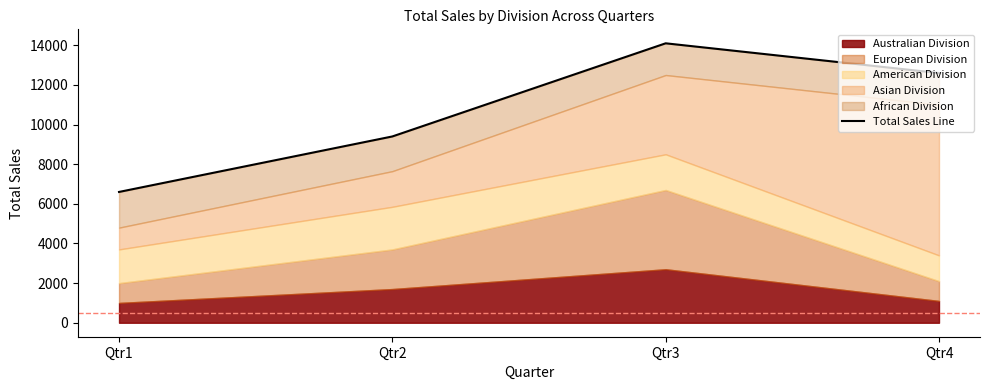

Which label corresponds to the smallest value in the chart?

Qtr1